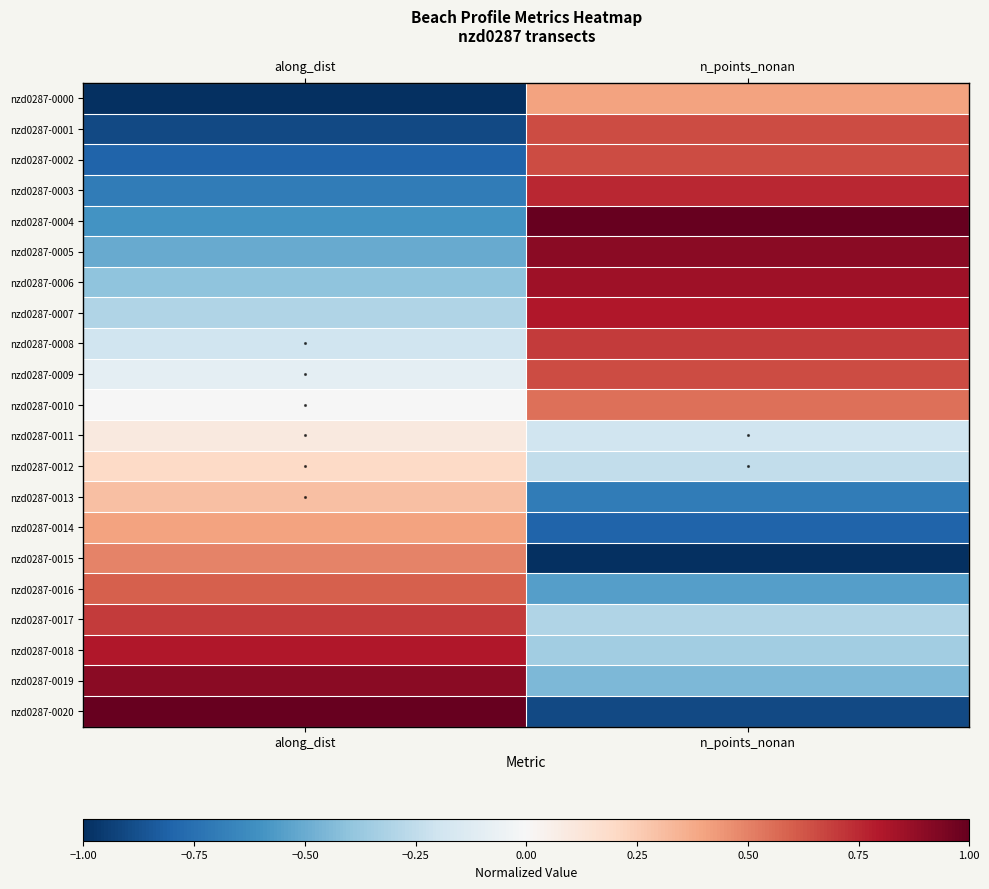

At which category is the sum across all series the highest?

n_points_nonan